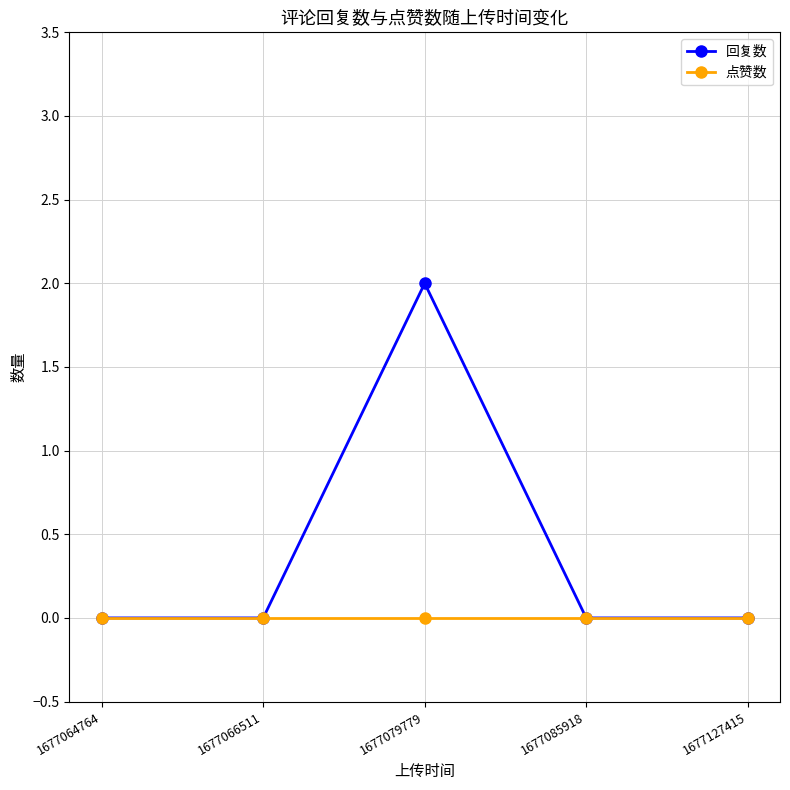

Is it true that 点赞数 equals 0 at 1677064764?

True